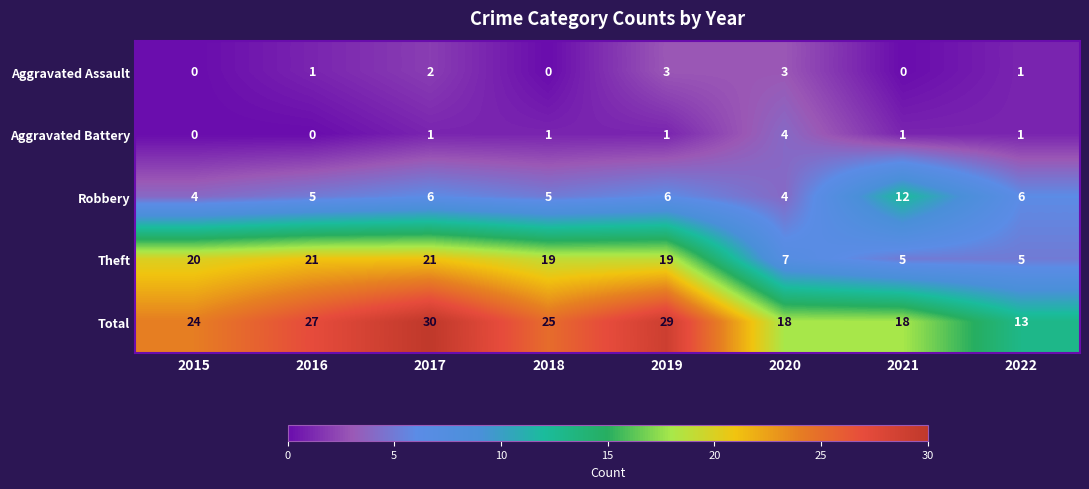

At which category is the sum across all series the highest?

2017